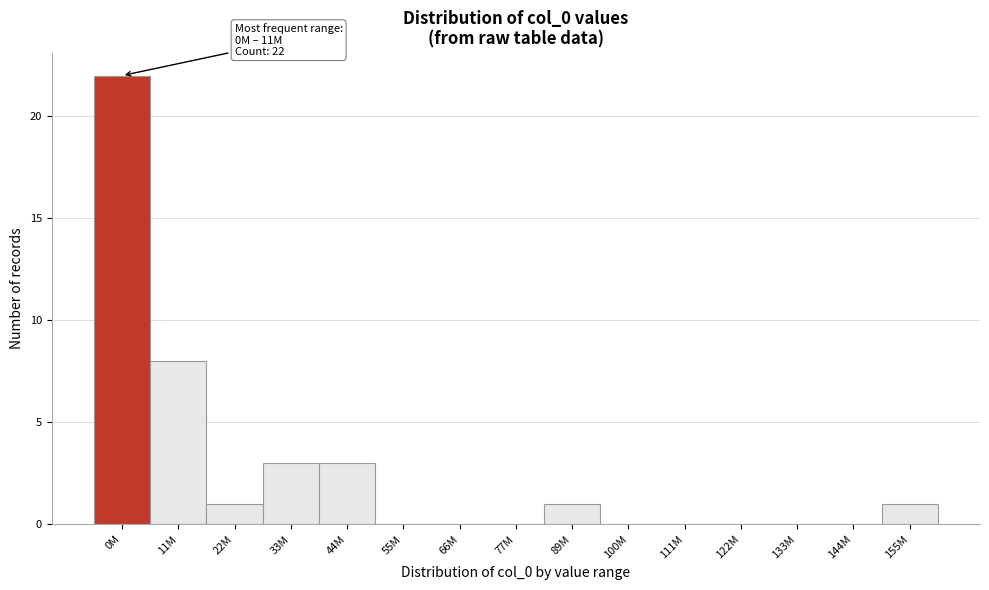

Reading left to right, what are all the values shown in this chart?

0M=22	11M=8	22M=1	33M=3	44M=3	55M=0	66M=0	77M=0	89M=1	100M=0	111M=0	122M=0	133M=0	144M=0	155M=1